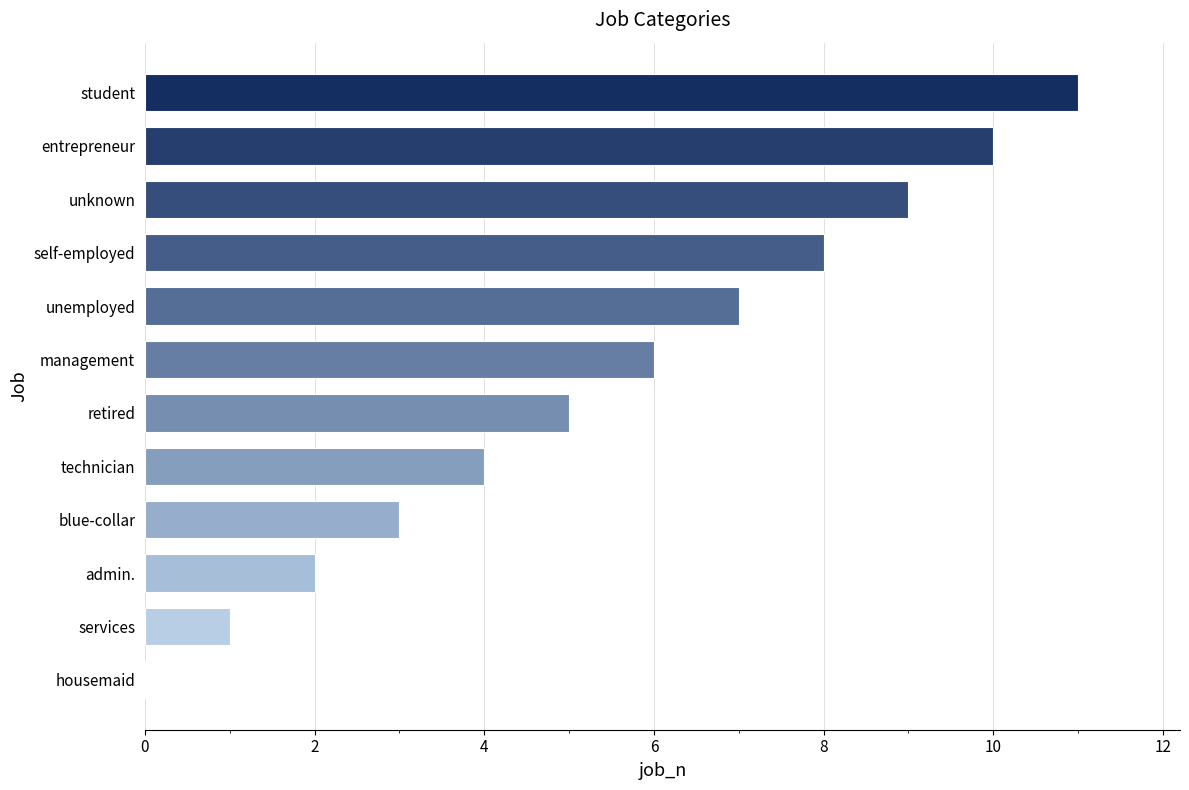

What is the change in value from housemaid to blue-collar?

+3